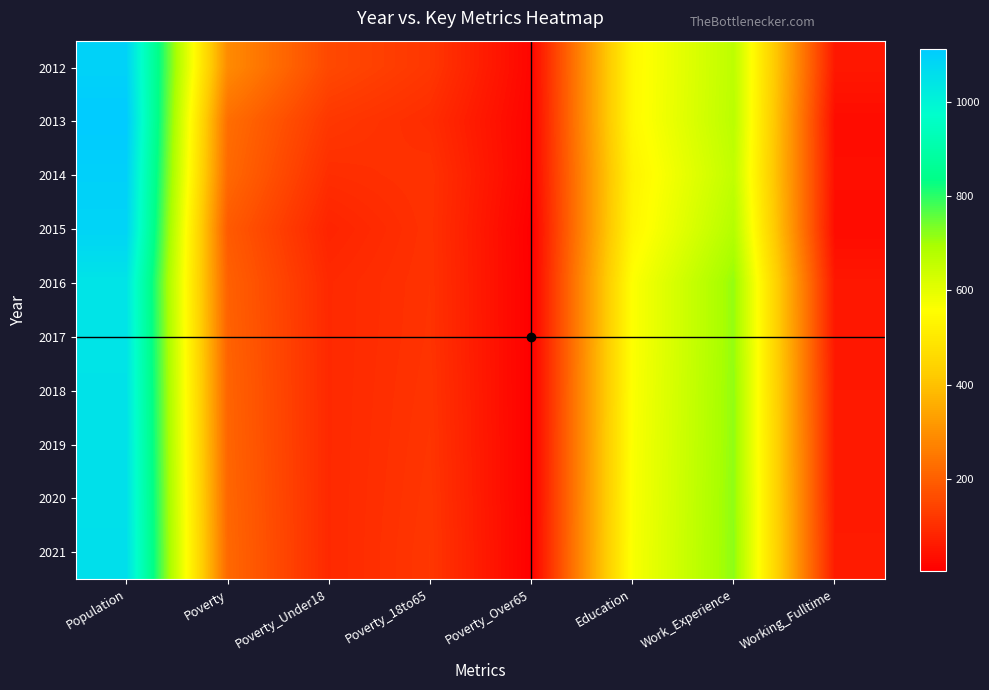

Reading left to right, extract all data points from this chart.

2012: Population=1092	Poverty=289	Poverty_Under18=154	Poverty_18to65=117	Poverty_Over65=17	Education=542	Work_Experience=666	Working_Fulltime=54
2013: Population=1113	Poverty=230	Poverty_Under18=119	Poverty_18to65=97	Poverty_Over65=13	Education=543	Work_Experience=669	Working_Fulltime=31
2014: Population=1097	Poverty=220	Poverty_Under18=99	Poverty_18to65=108	Poverty_Over65=12	Education=529	Work_Experience=659	Working_Fulltime=36
2015: Population=1088	Poverty=191	Poverty_Under18=79	Poverty_18to65=107	Poverty_Over65=4	Education=536	Work_Experience=679	Working_Fulltime=30
2016: Population=1044	Poverty=204	Poverty_Under18=90	Poverty_18to65=108	Poverty_Over65=5	Education=561	Work_Experience=714	Working_Fulltime=53
2017: Population=1046	Poverty=207	Poverty_Under18=90	Poverty_18to65=109	Poverty_Over65=5	Education=561	Work_Experience=714	Working_Fulltime=54
2018: Population=1049	Poverty=210	Poverty_Under18=90	Poverty_18to65=111	Poverty_Over65=5	Education=563	Work_Experience=716	Working_Fulltime=56
2019: Population=1052	Poverty=212	Poverty_Under18=90	Poverty_18to65=113	Poverty_Over65=5	Education=565	Work_Experience=717	Working_Fulltime=58
2020: Population=1055	Poverty=215	Poverty_Under18=90	Poverty_18to65=115	Poverty_Over65=5	Education=566	Work_Experience=719	Working_Fulltime=59
2021: Population=1058	Poverty=218	Poverty_Under18=90	Poverty_18to65=117	Poverty_Over65=6	Education=568	Work_Experience=720	Working_Fulltime=61